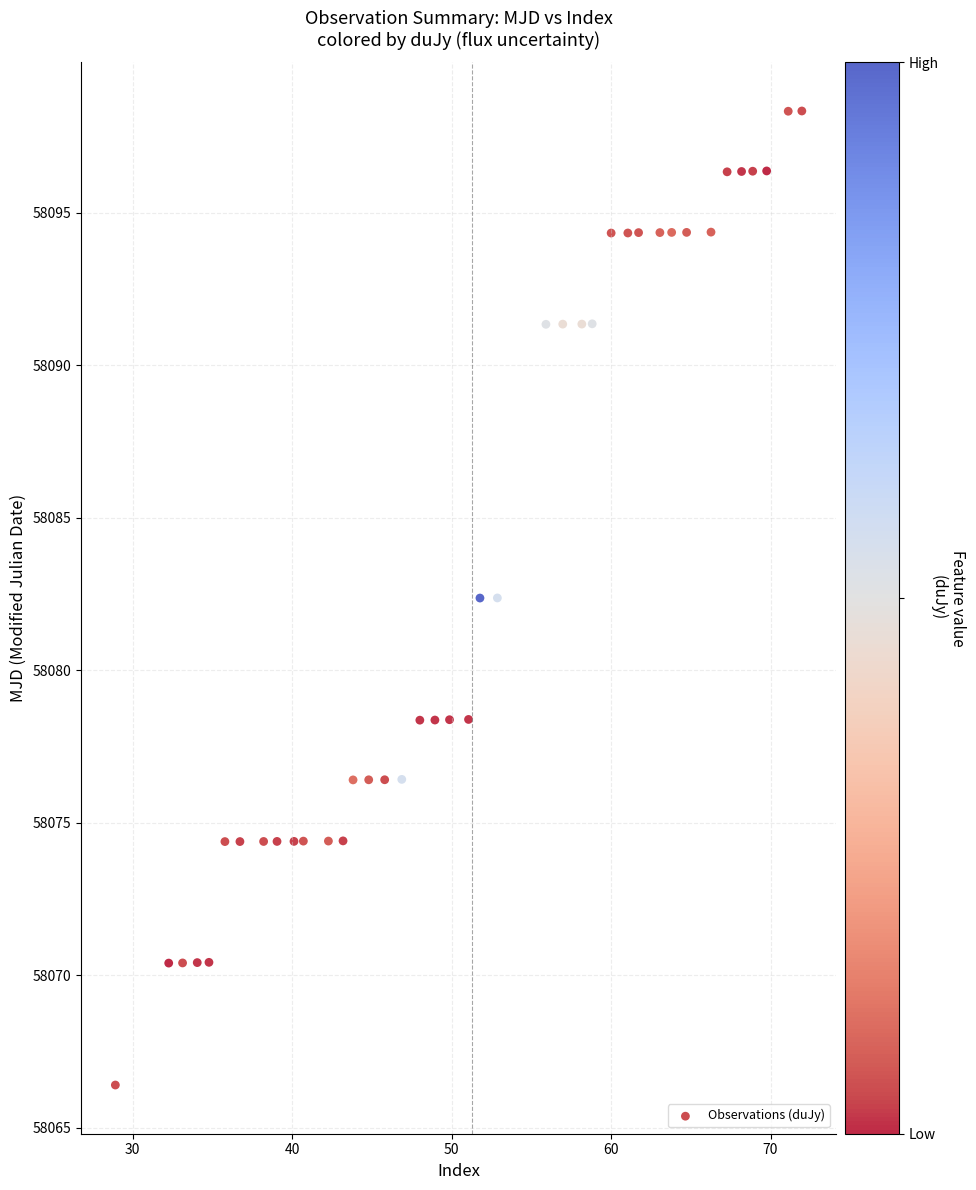

What is the range of Y values (max minus min)?

31.9